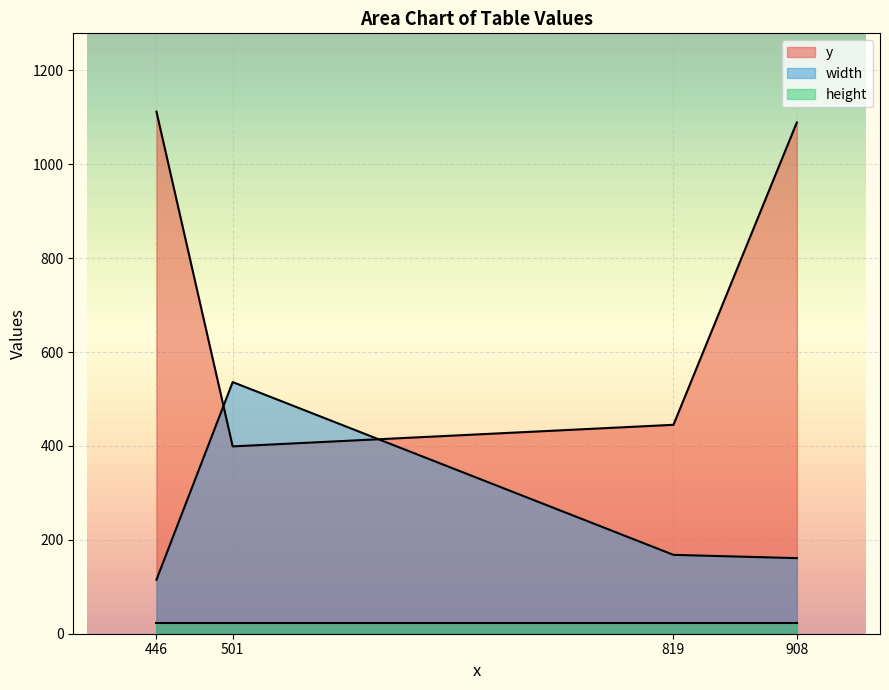

What is the total value across all series at 819?

636